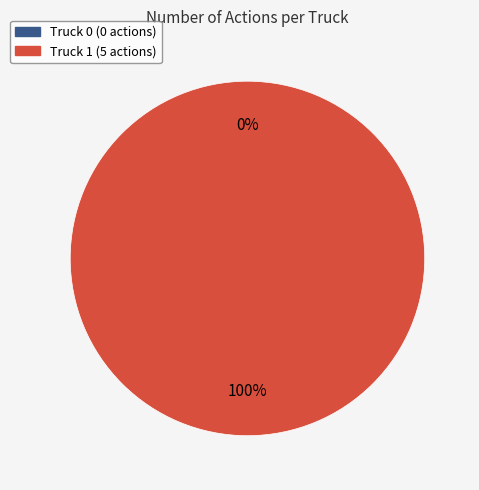

What percentage do Truck 1 and Truck 0 together represent?

100.0%